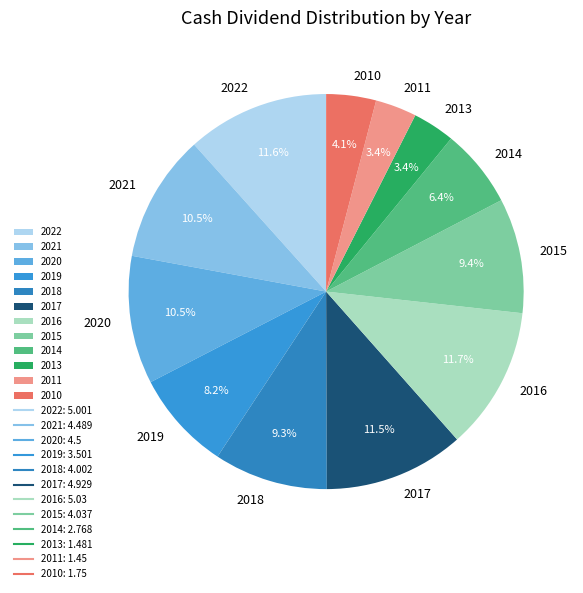

Do 2018 and 2016 together represent more than half of the pie?

No